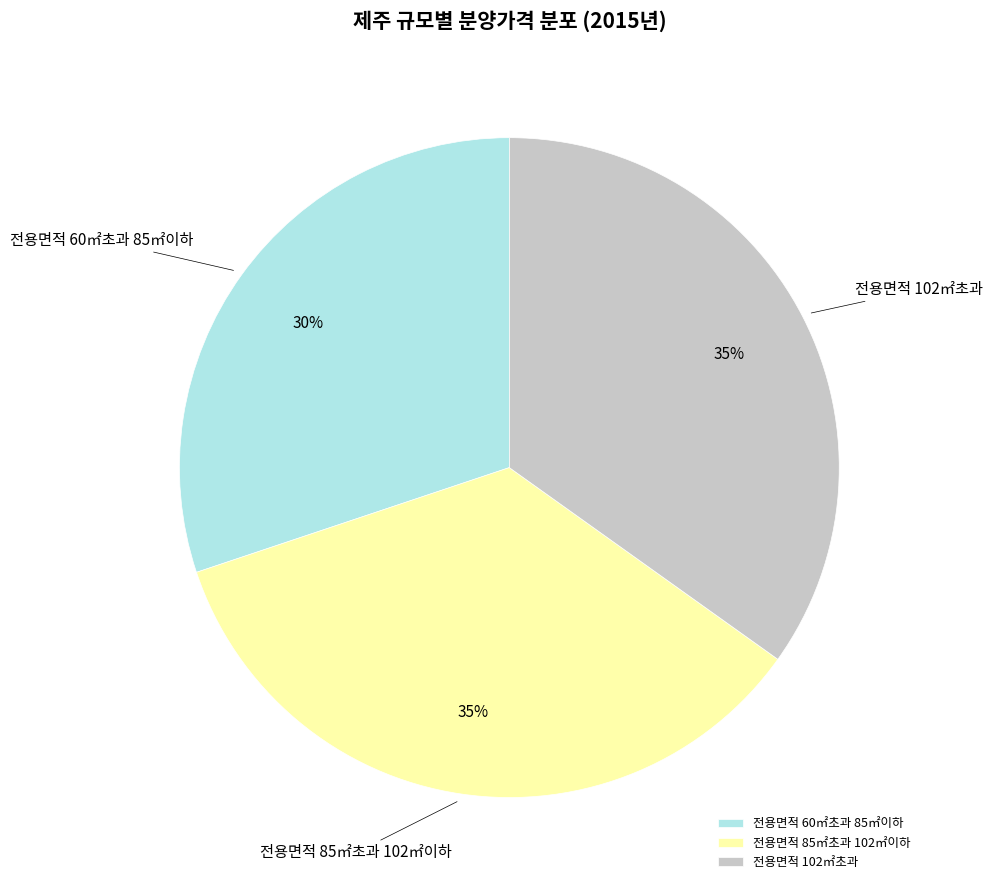

Is the sum of 전용면적 85㎡초과 102㎡이하 and 전용면적 102㎡초과 greater than half?

Yes